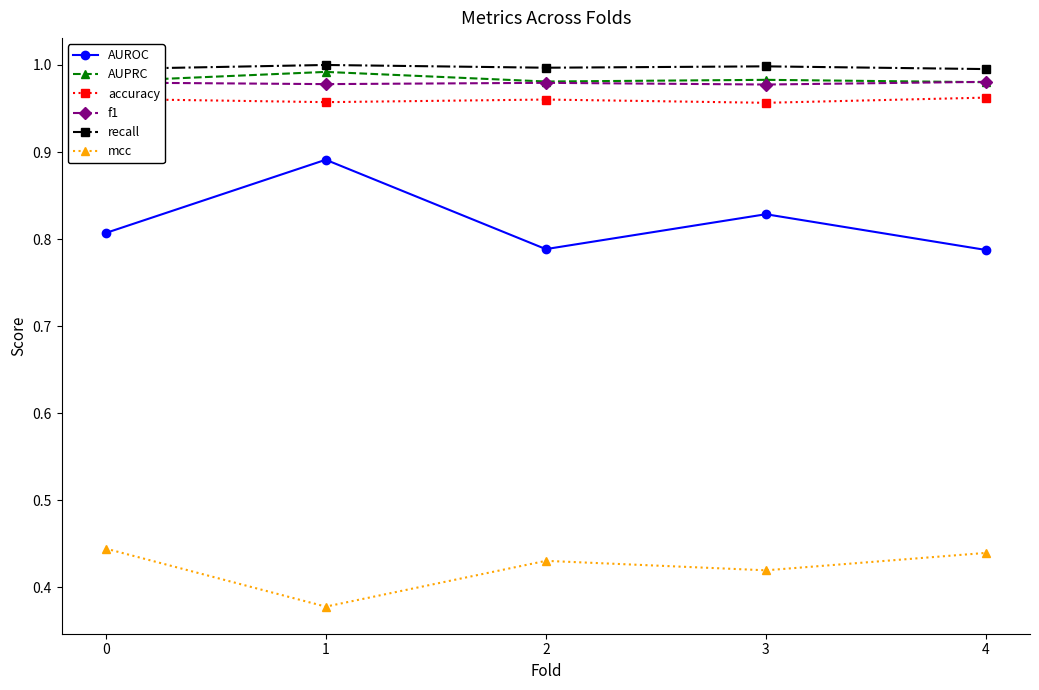

Between 1 and 2, which series saw the biggest shift?

AUROC